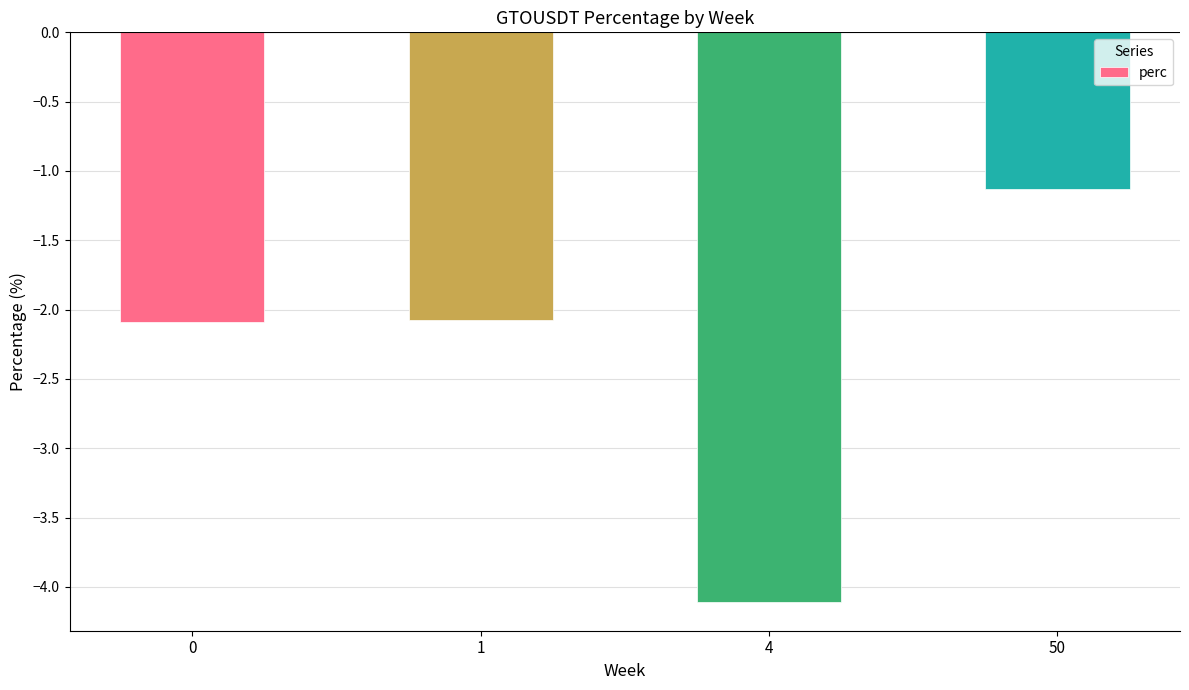

Reading left to right, extract all data points from this chart.

-2.1	-2.1	-4.1	-1.1